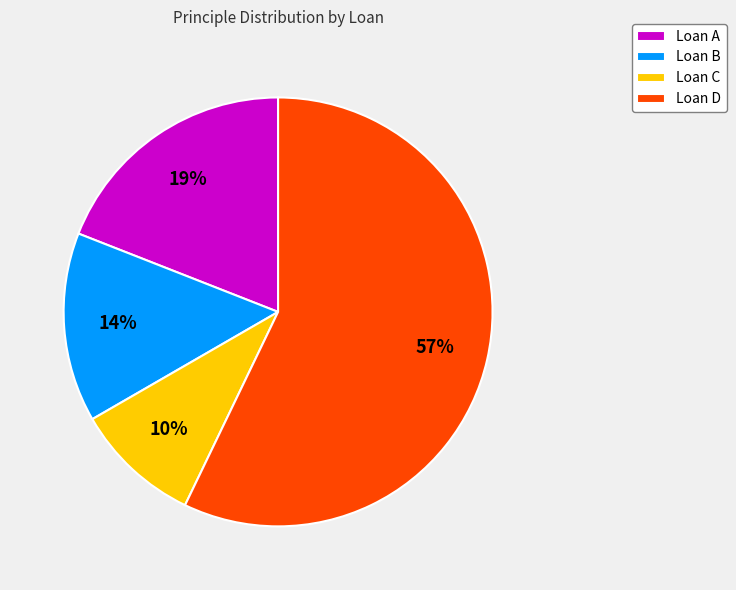

Count the number of slices in the pie.

4